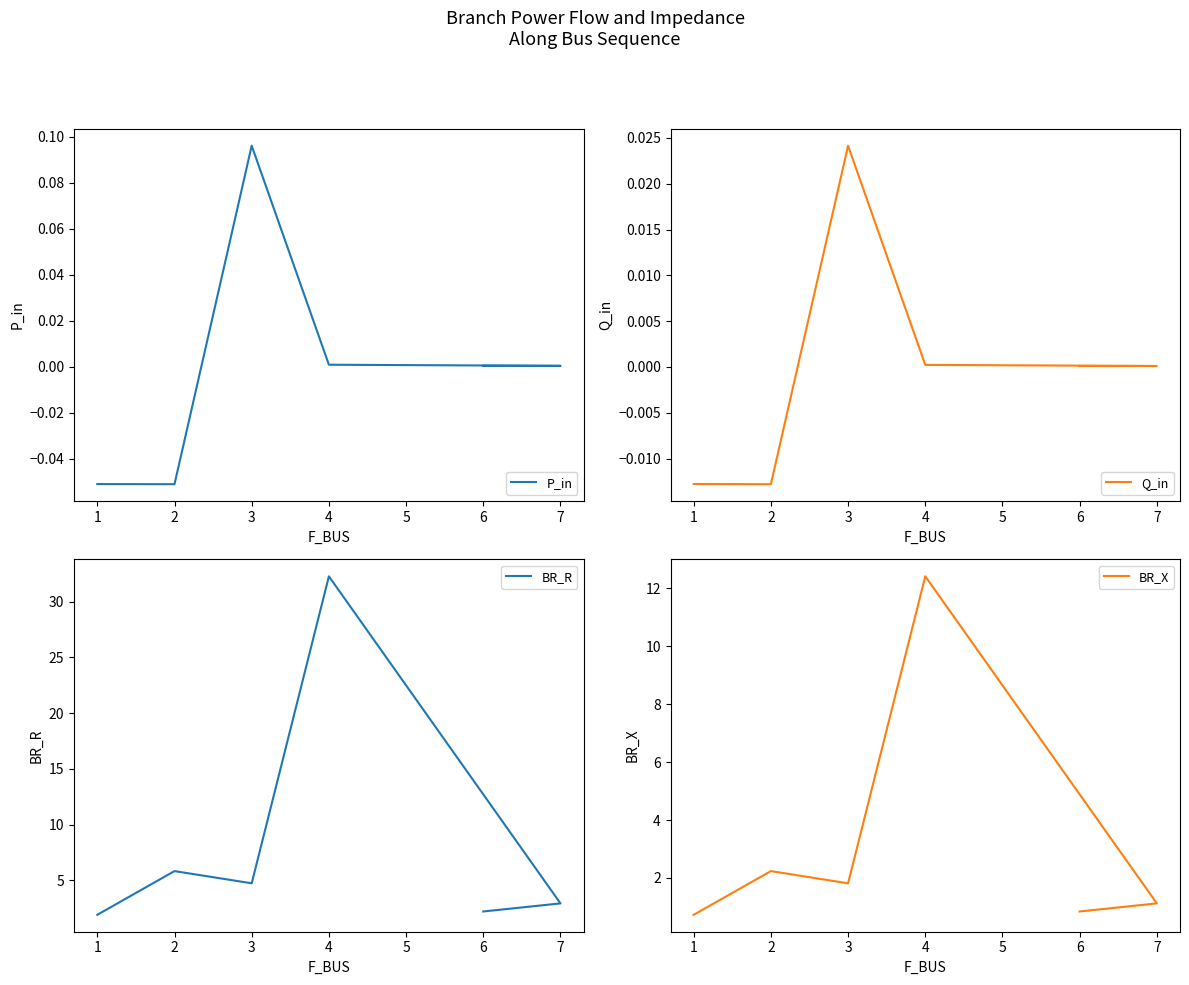

Is the value of Q_in at 7 greater than the value of BR_X at 1?

No